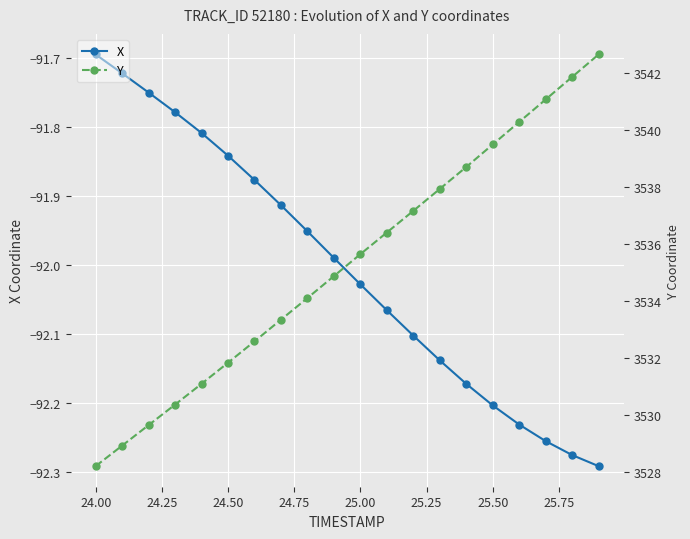

How many lines are shown in the chart?

2